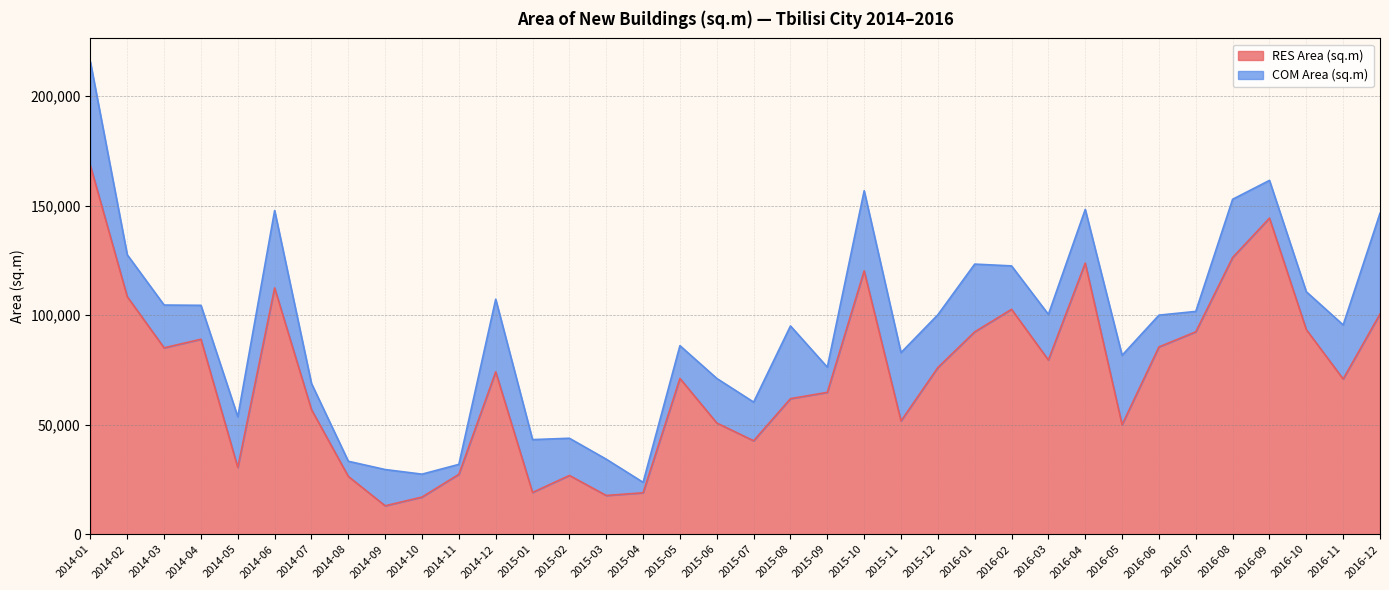

At which category does the chart reach its peak across all series?

2014-01